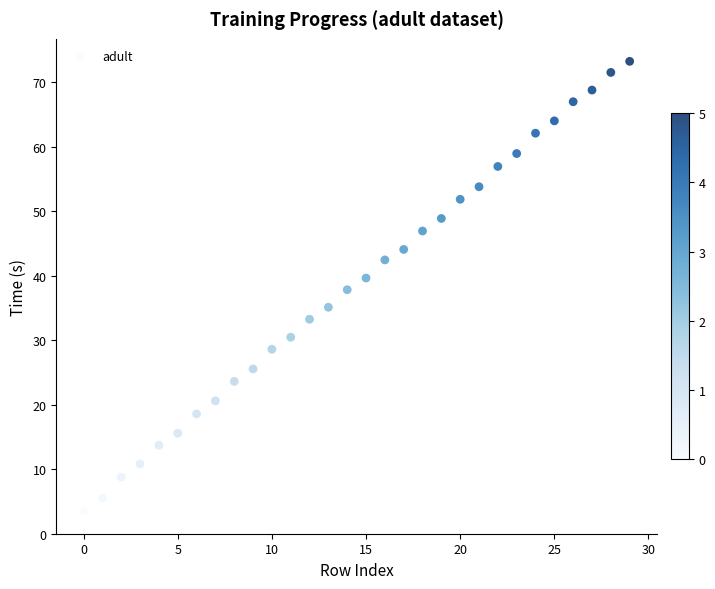

What is the range of Y values (max minus min)?

69.7